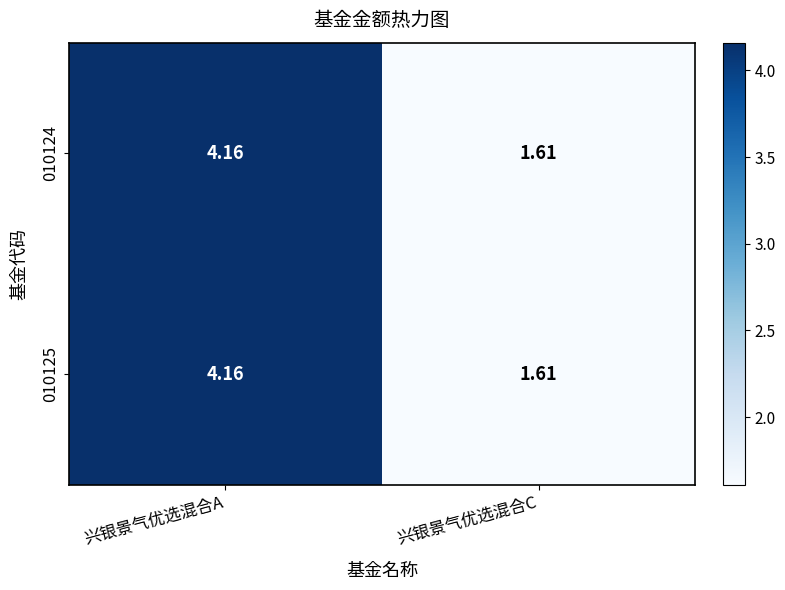

Is the value of 010125 at 兴银景气优选混合A greater than the value of 010124 at 兴银景气优选混合C?

Yes